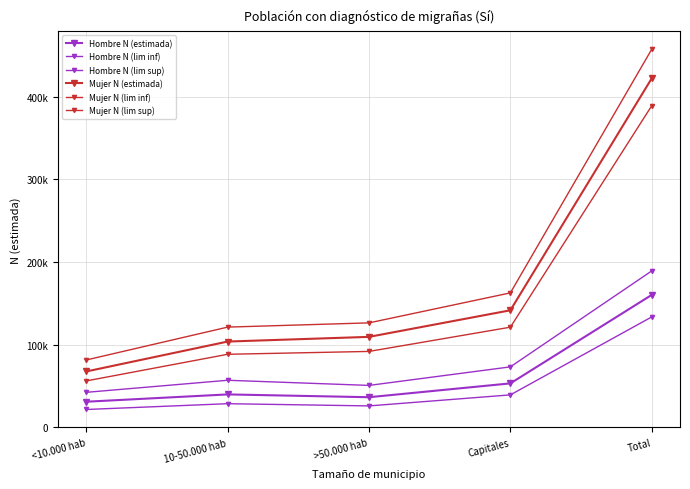

True or false: Mujer N (lim inf) and Mujer N (estimada) cross at least once.

False